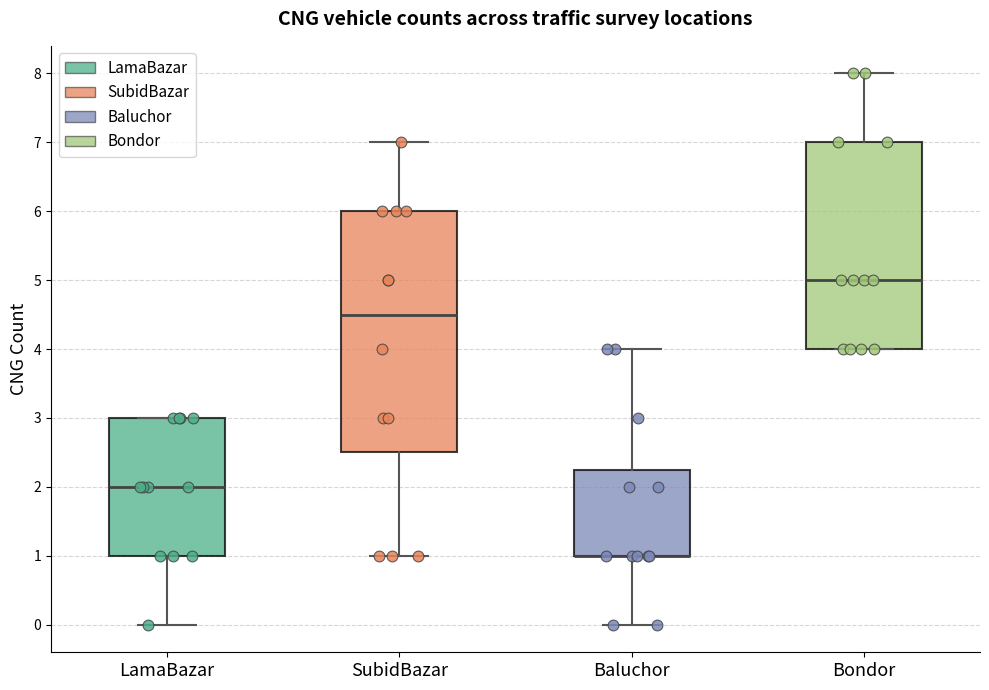

Reading left to right, transcribe this box plot: for each box, give where its median line is, the range the box spans, and where its two whiskers end, as read against the y-axis. The values are not printed on the chart, so give them approximately, as read against the axis.

LamaBazar: median 2.0, box 1.0 to 3.0, whiskers 0.0 to 3.0
SubidBazar: median 4.5, box 2.5 to 6.0, whiskers 1.0 to 7.0
Baluchor: median 1.0 (drawn on the box's lower edge), box 1.0 to 2.3, whiskers 0.0 to 4.0
Bondor: median 5.0, box 4.0 to 7.0, whiskers 4.0 to 8.0